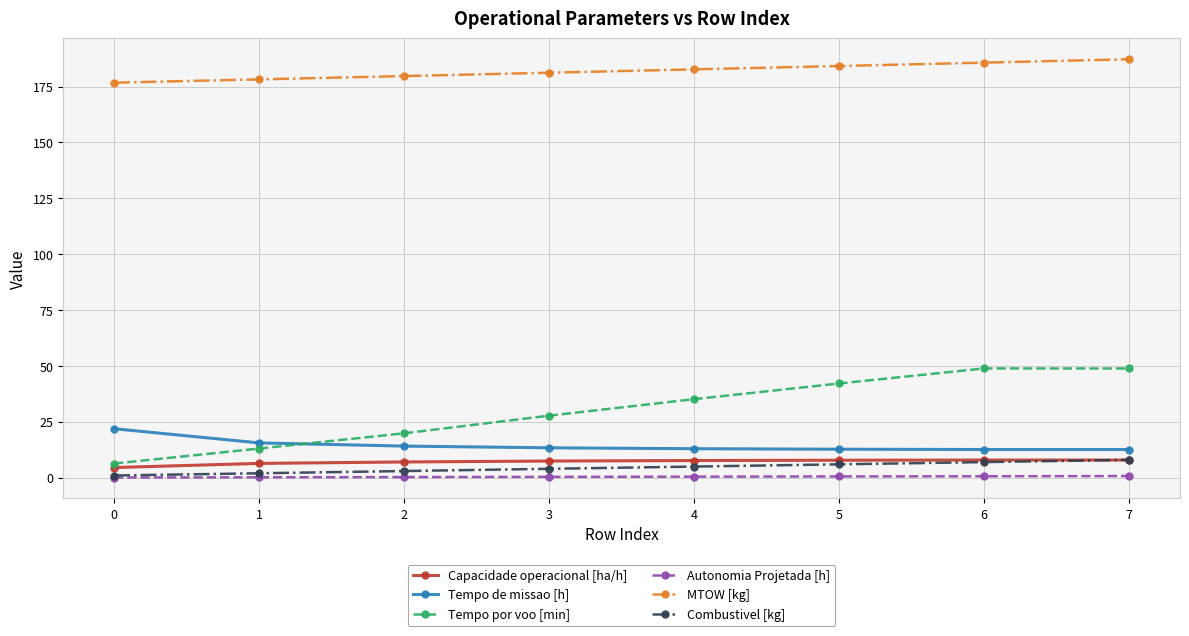

True or false: MTOW [kg] and Combustivel [kg] intersect in this chart.

False